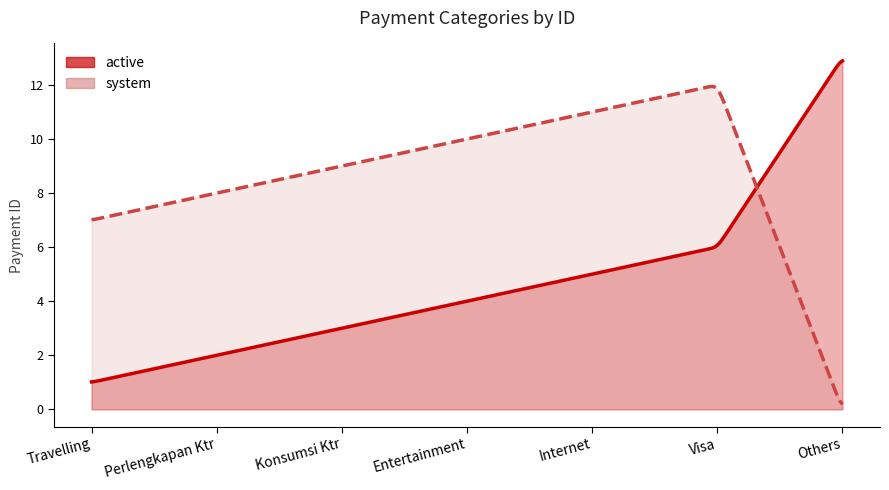

What is the difference between the active values at Perlengkapan Ktr and Visa?

4